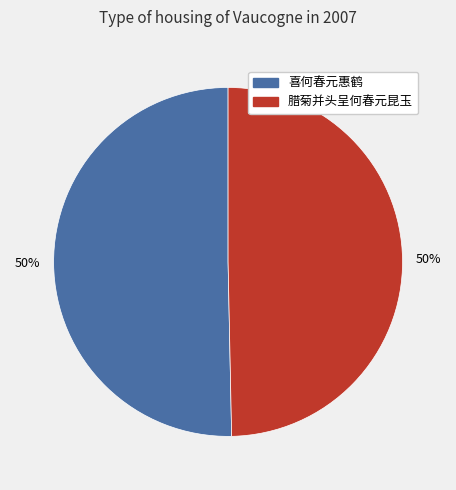

To the nearest percent, what percentage of the pie is 腊菊并头呈何春元昆玉?

50%